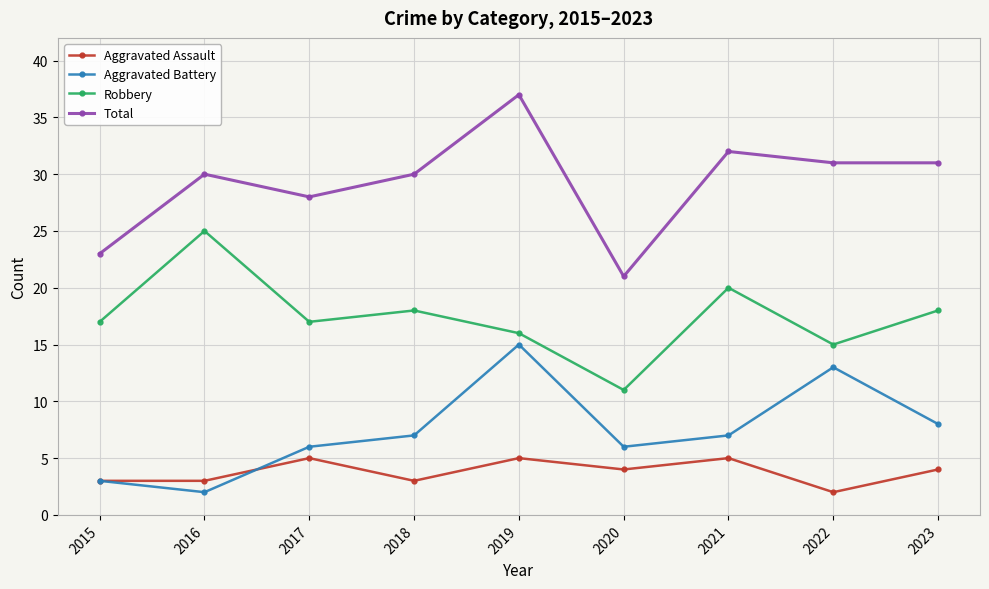

How many lines are shown in the chart?

4